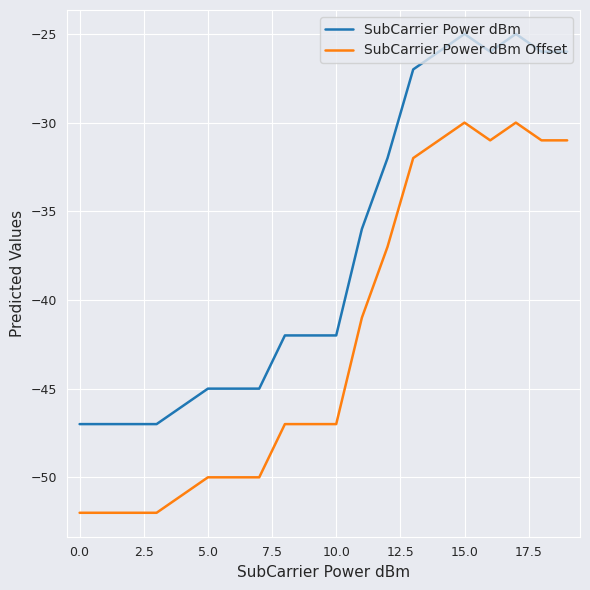

What is the minimum value shown in the chart?

-52